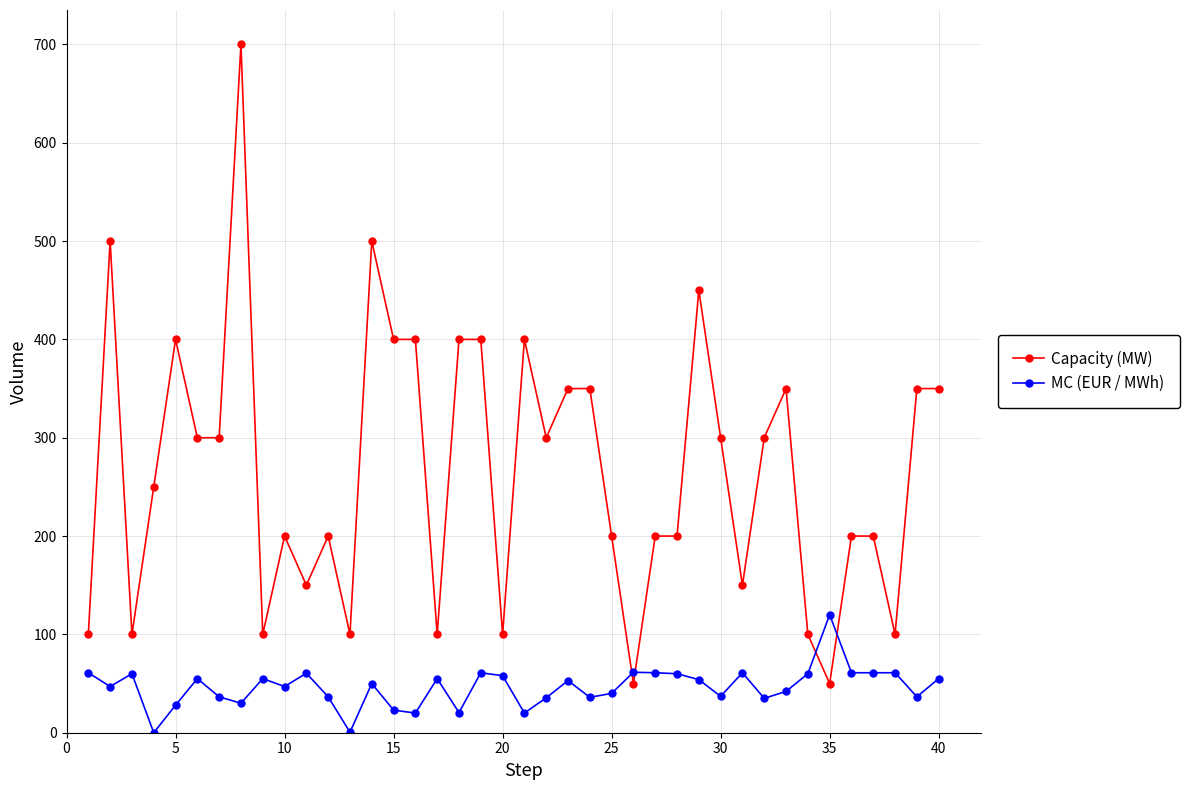

Rank the series by their maximum value, from lowest to highest.

MC (EUR / MWh), Capacity (MW)